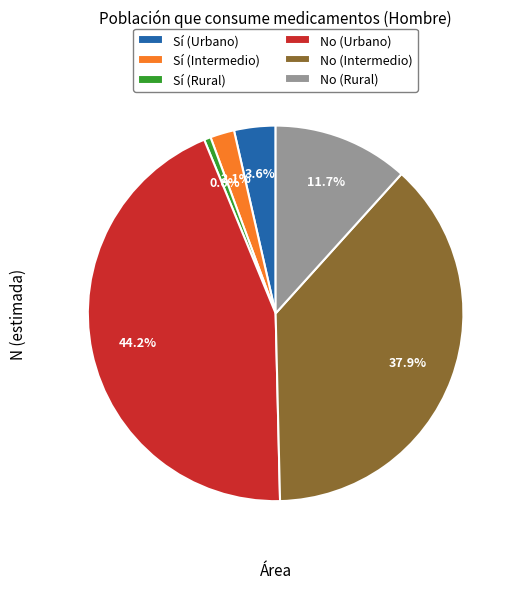

Does Sí (Rural) account for over 50% of the chart?

No